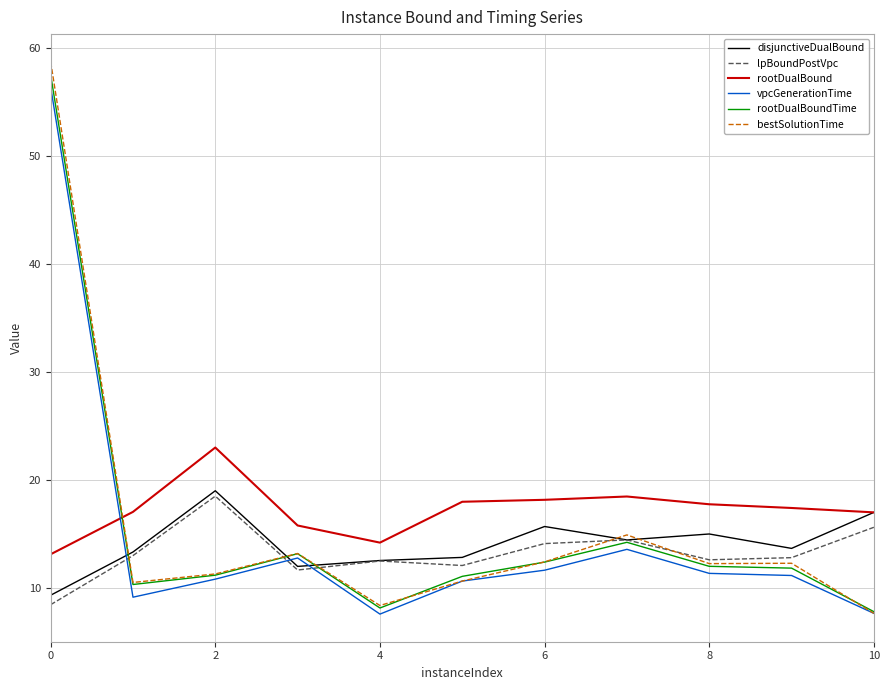

What is the minimum value shown in the chart?

7.6